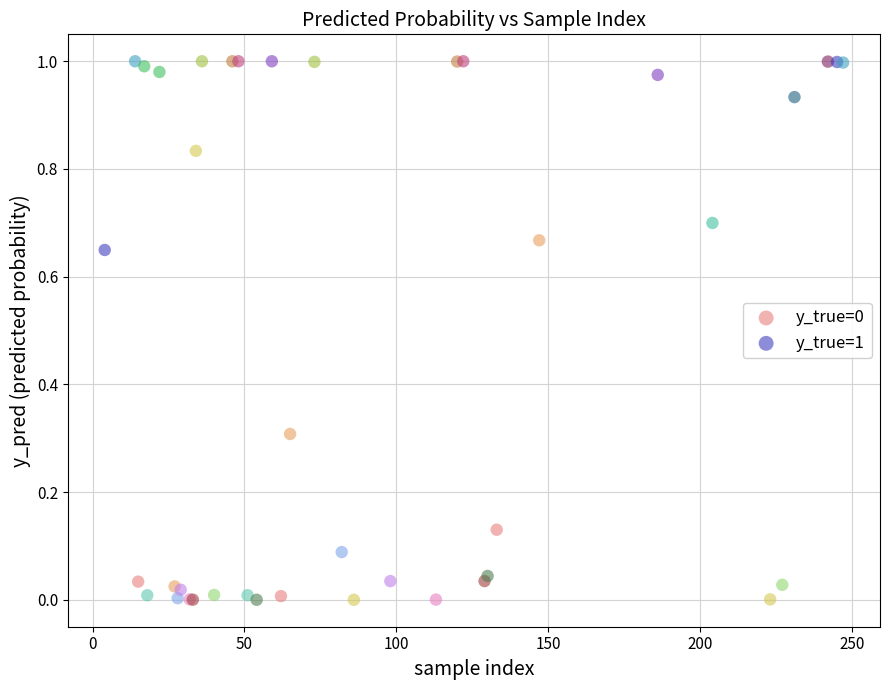

Which series contains the highest Y value?

y_true=1